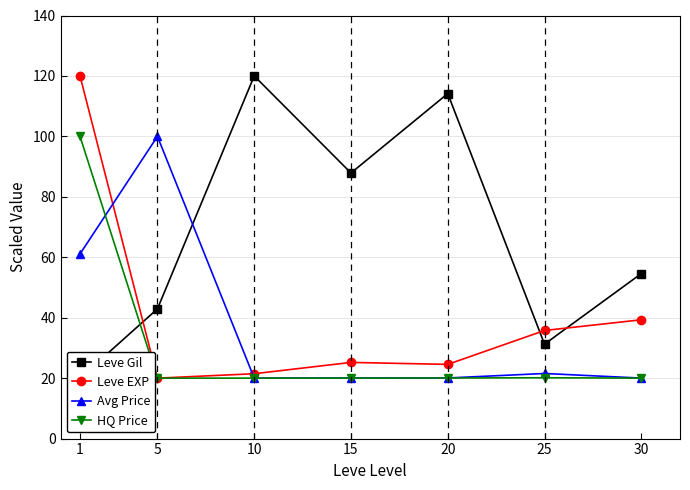

How many categories are shown in the chart?

7